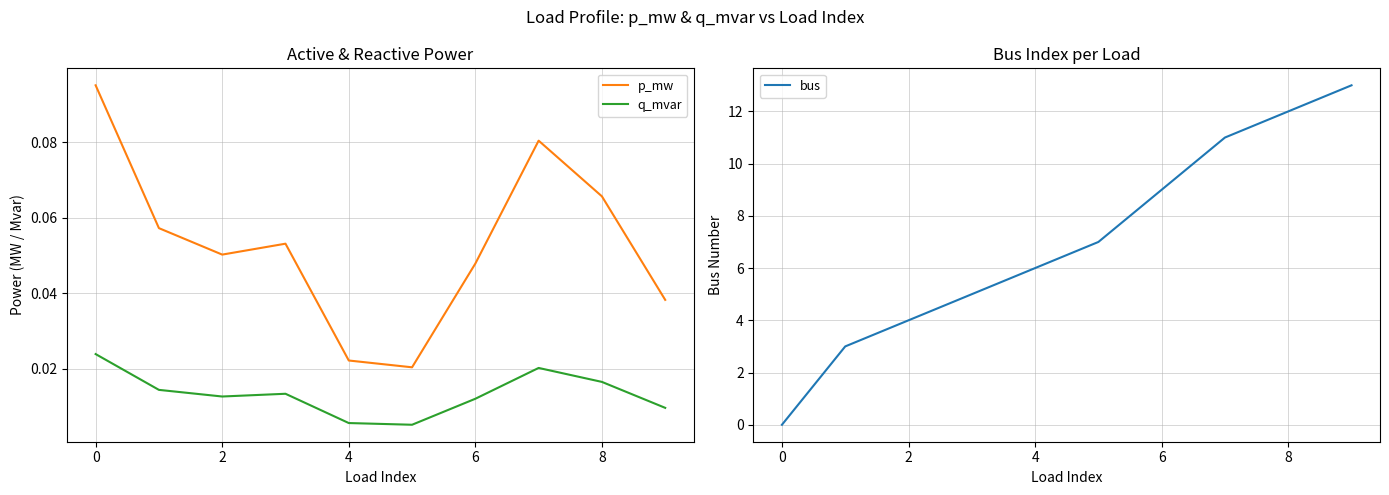

True or false: q_mvar and p_mw cross at least once.

False